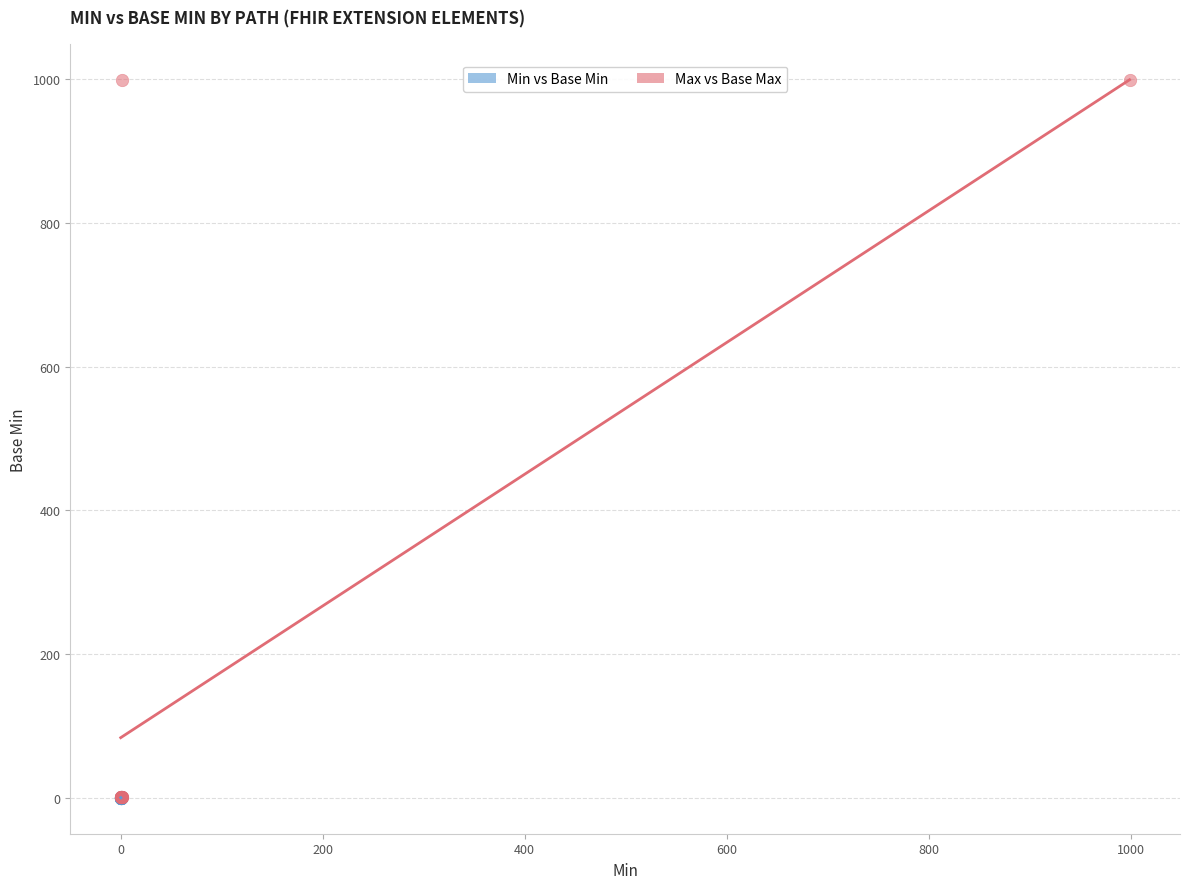

What are all the series names shown in the legend?

Min vs Base Min, Max vs Base Max